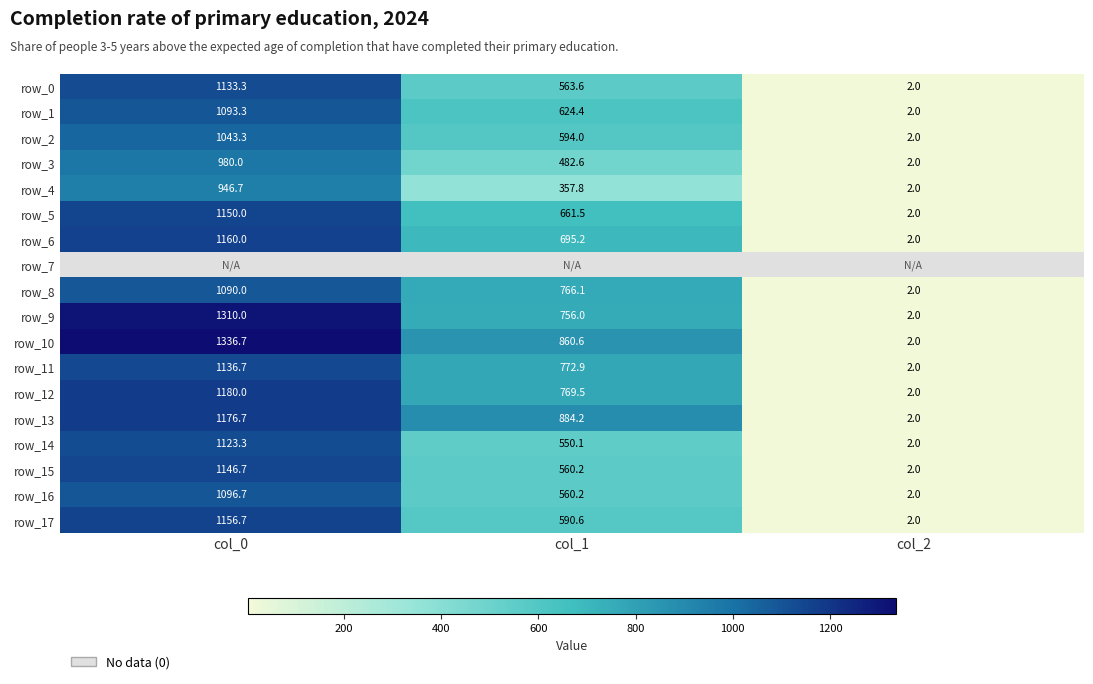

How many data points does each series have?

3